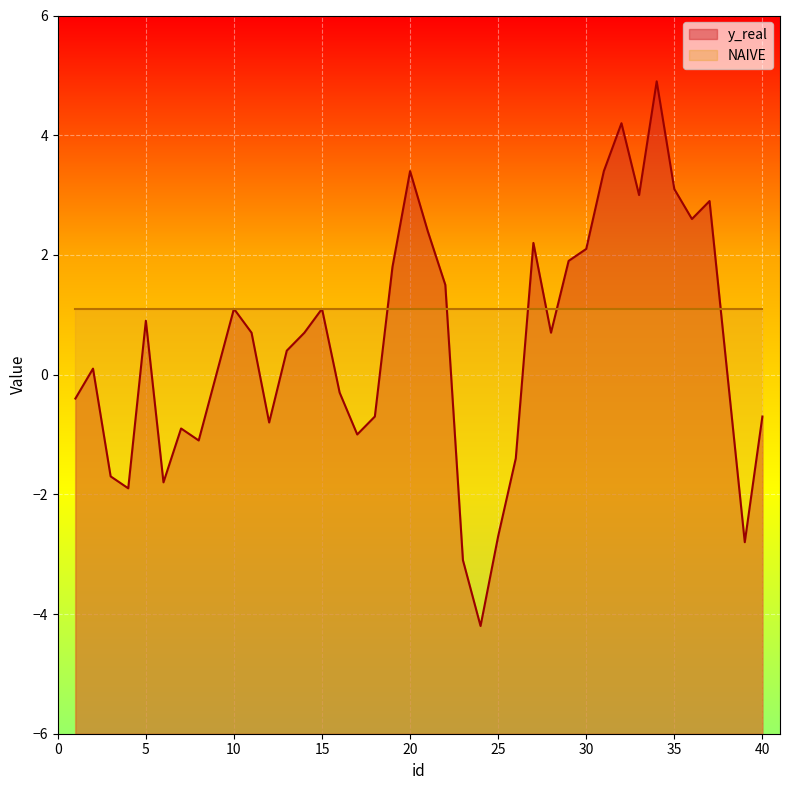

At which label does the data first exceed 0?

2